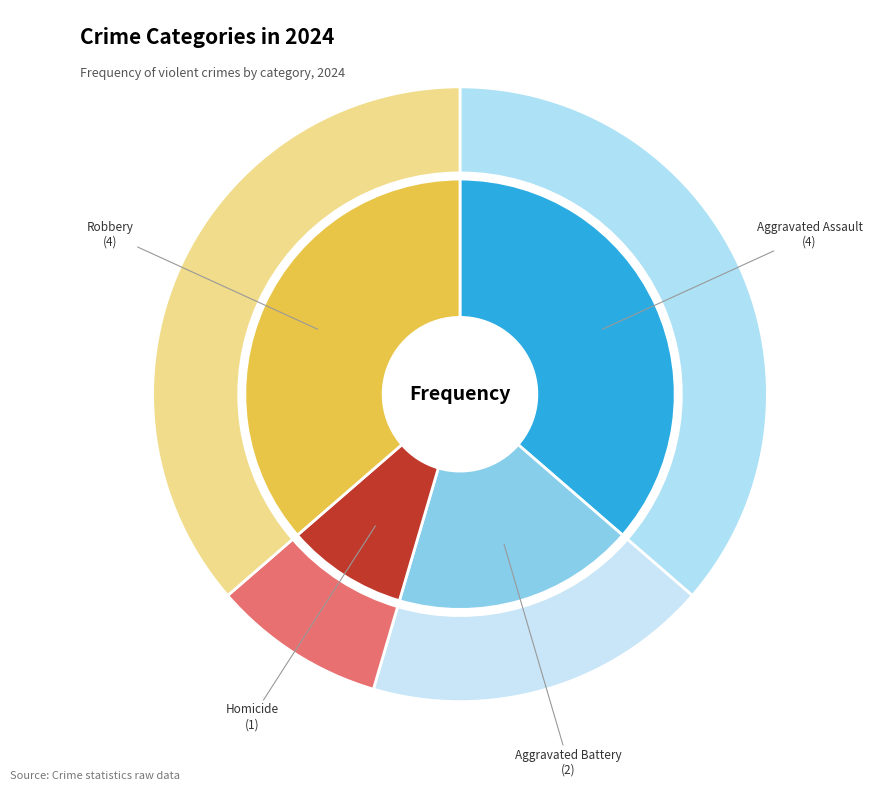

Which slice is the largest?

Aggravated Assault